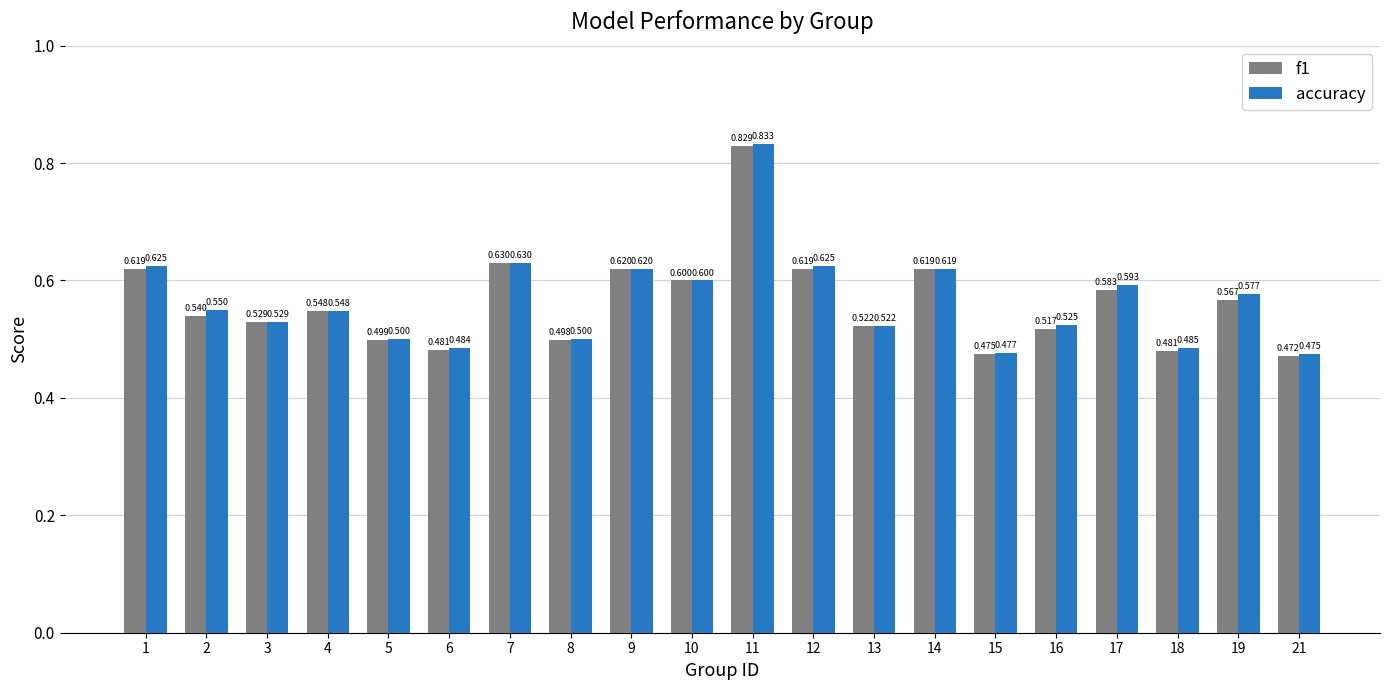

Which category has the highest value in the accuracy series?

11